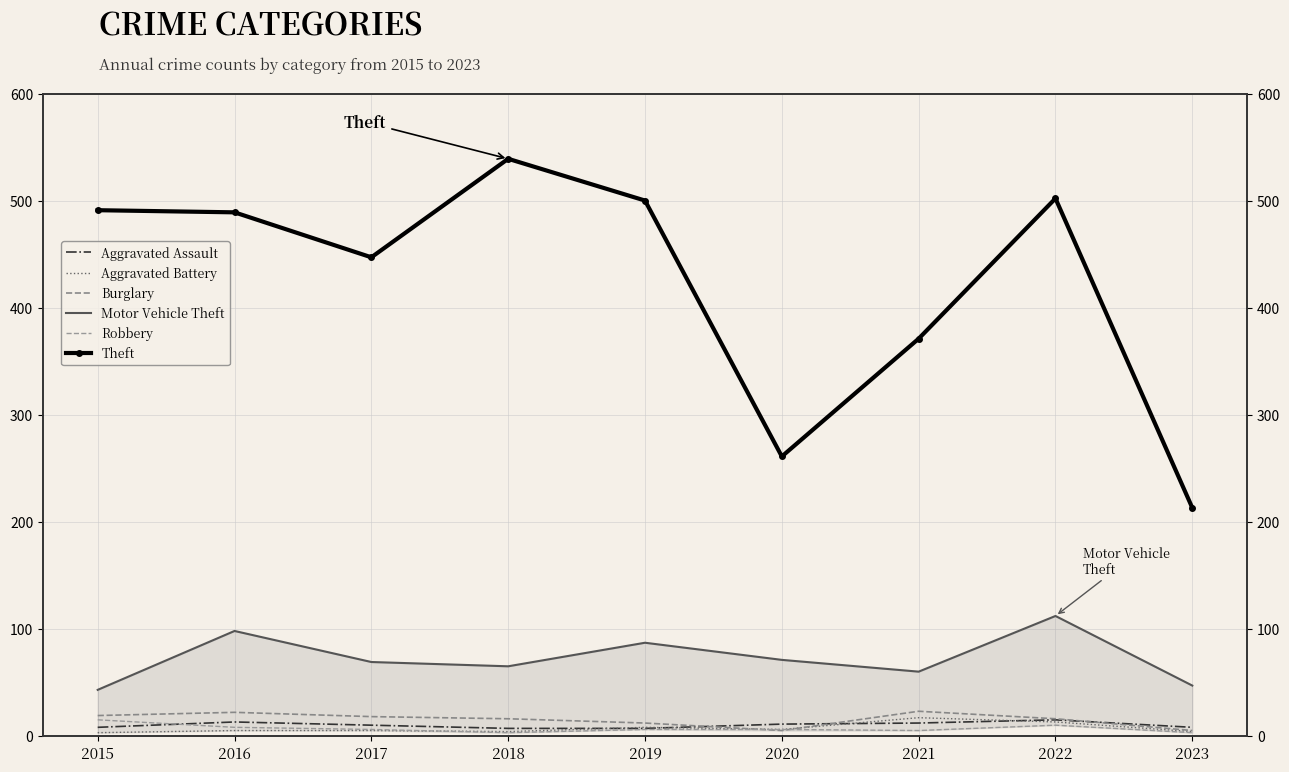

True or false: Robbery and Motor Vehicle Theft cross at least once.

False